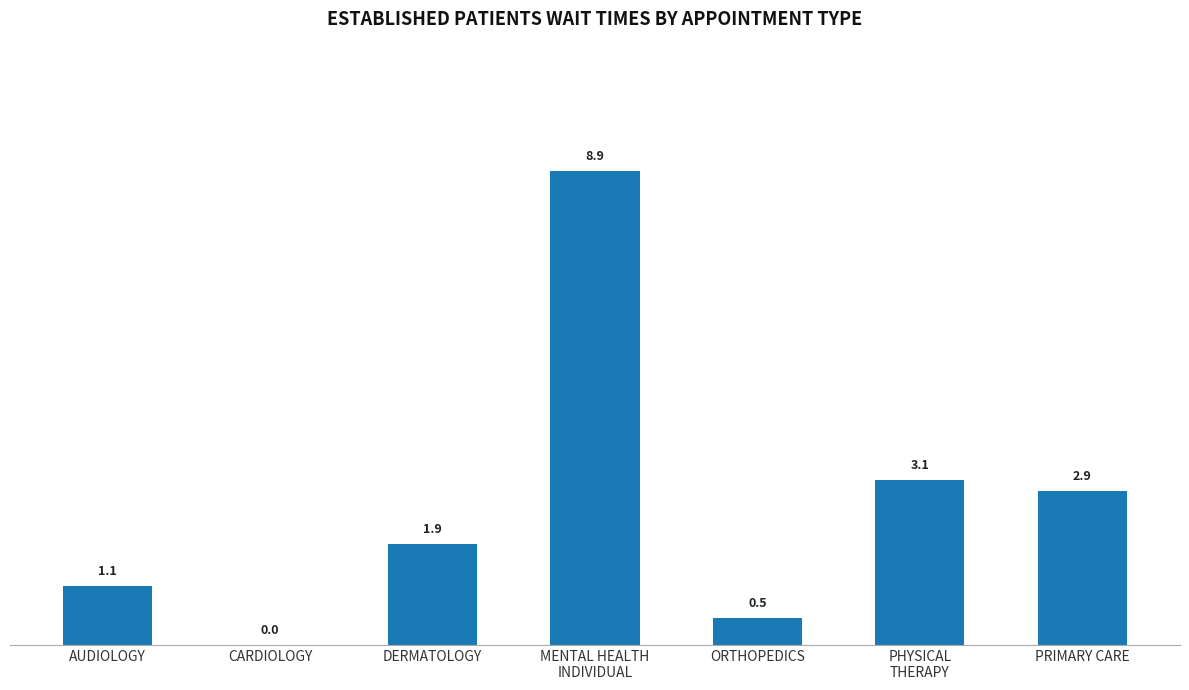

The chart shows a value of 1.2 at DERMATOLOGY. True or false?

False